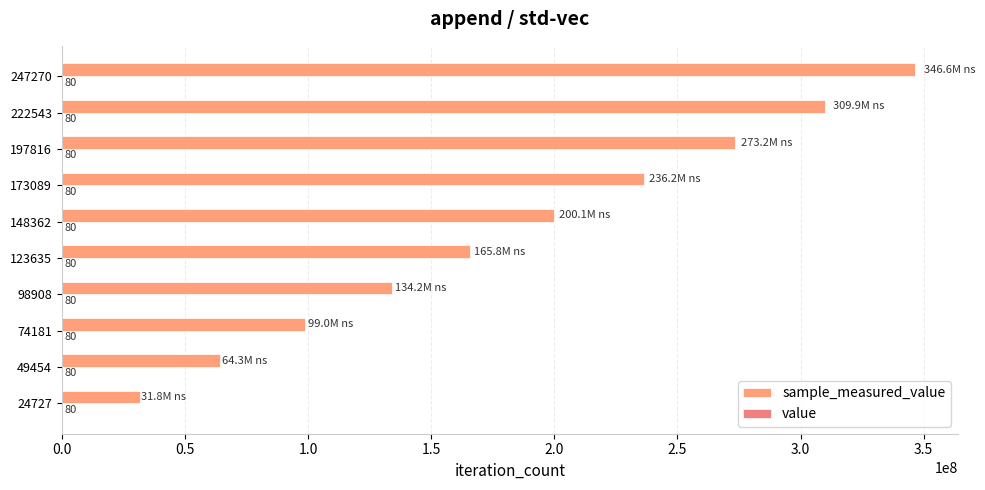

How many data points does each series have?

10